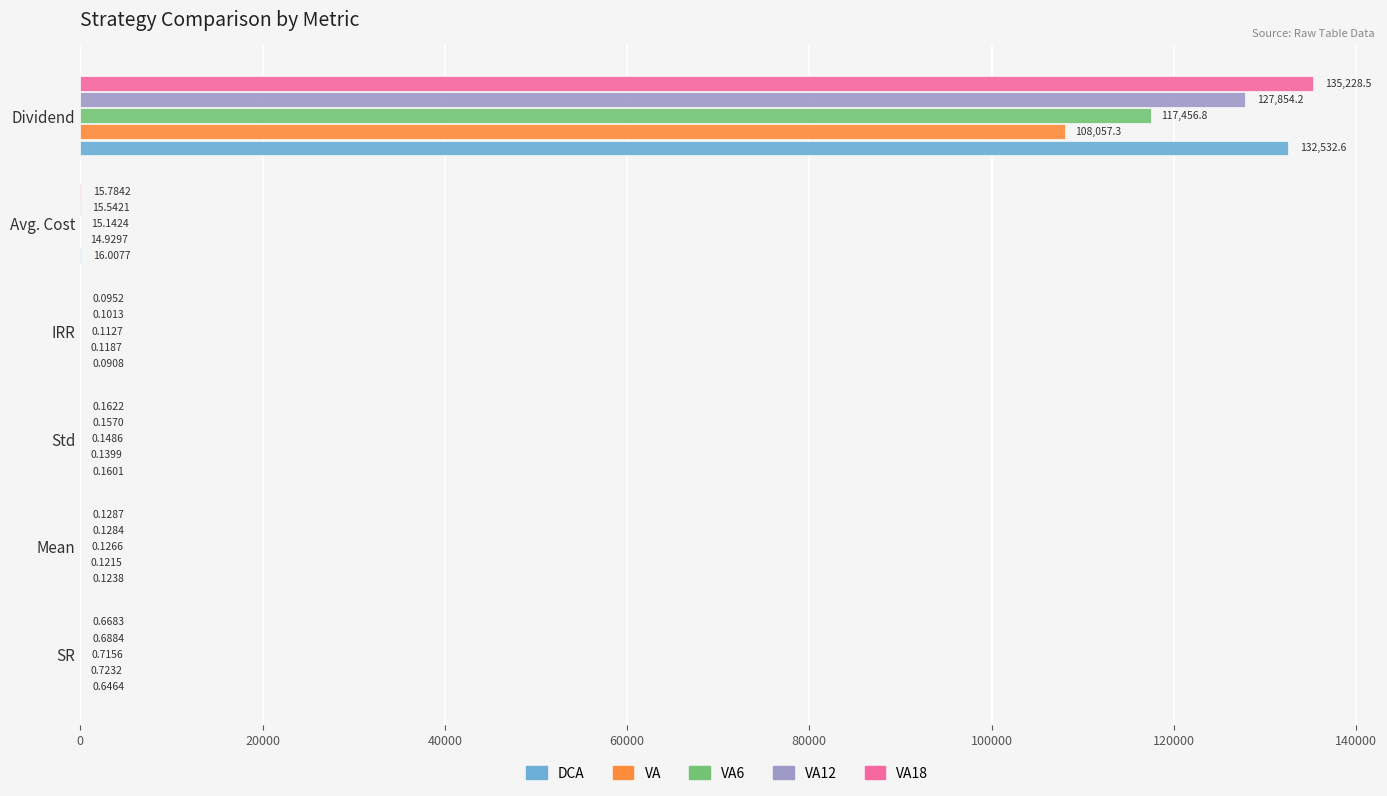

Count the number of data series in this chart.

5